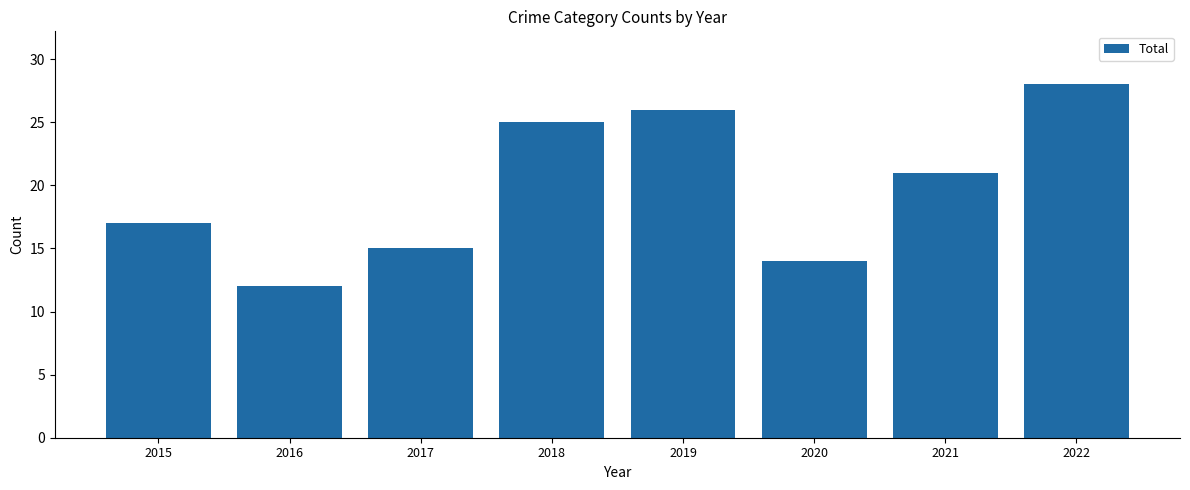

Rank the categories by value from lowest to highest.

2016, 2020, 2017, 2015, 2021, 2018, 2019, 2022